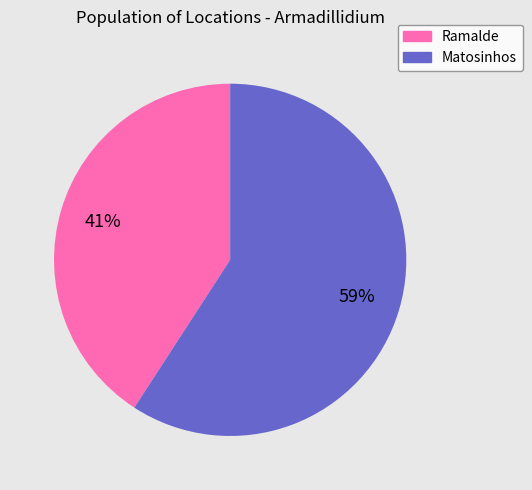

Is the sum of Matosinhos and Ramalde greater than half?

Yes